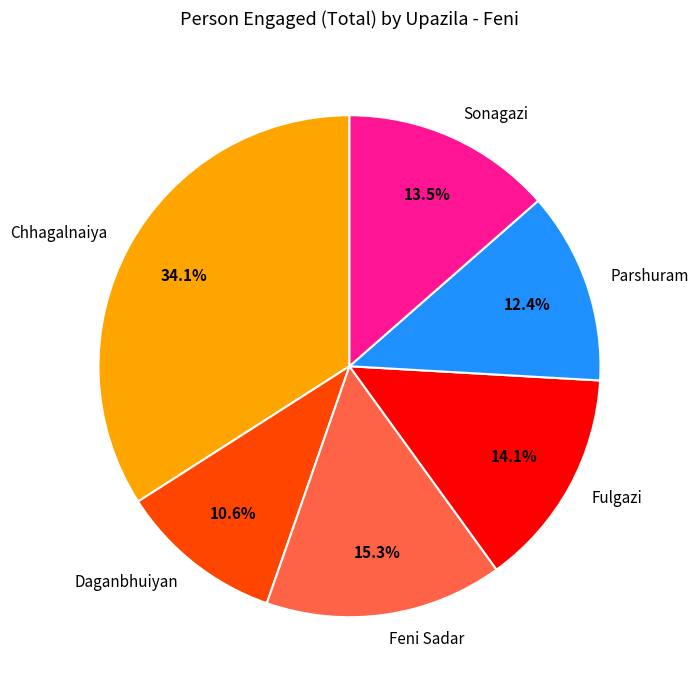

Is Chhagalnaiya the majority of the pie?

No